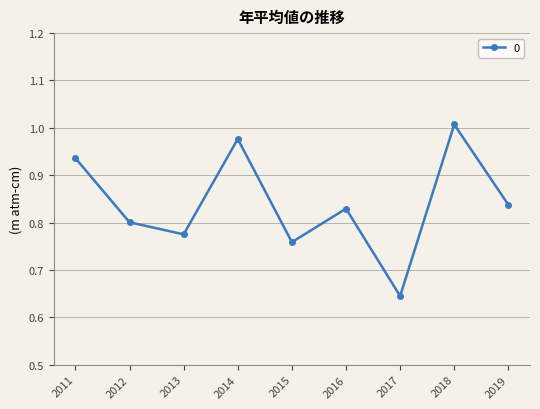

List the labels in order of value, largest first.

2018, 2014, 2011, 2019, 2016, 2012, 2013, 2015, 2017